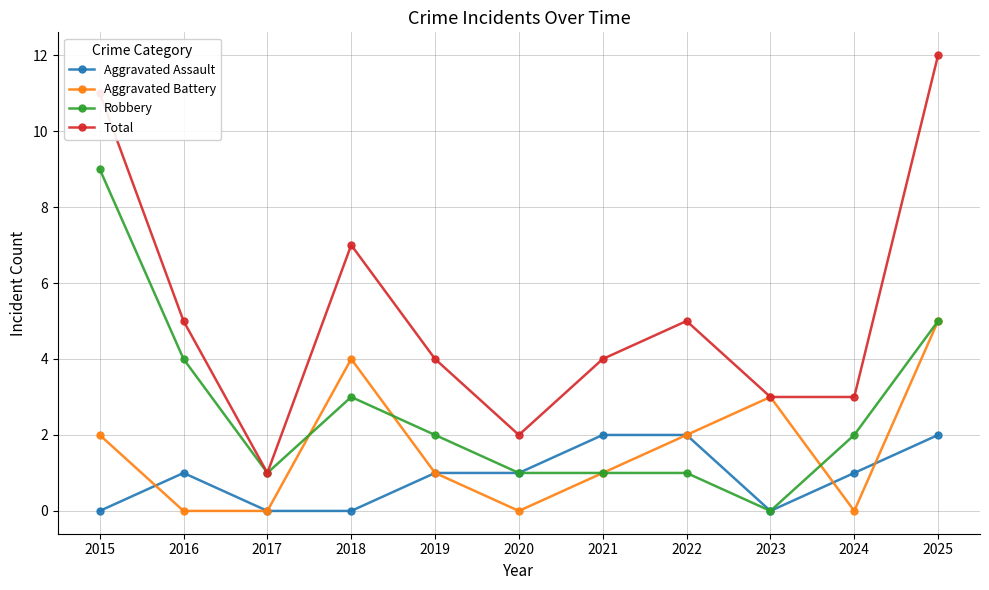

How many distinct data groups are displayed?

4